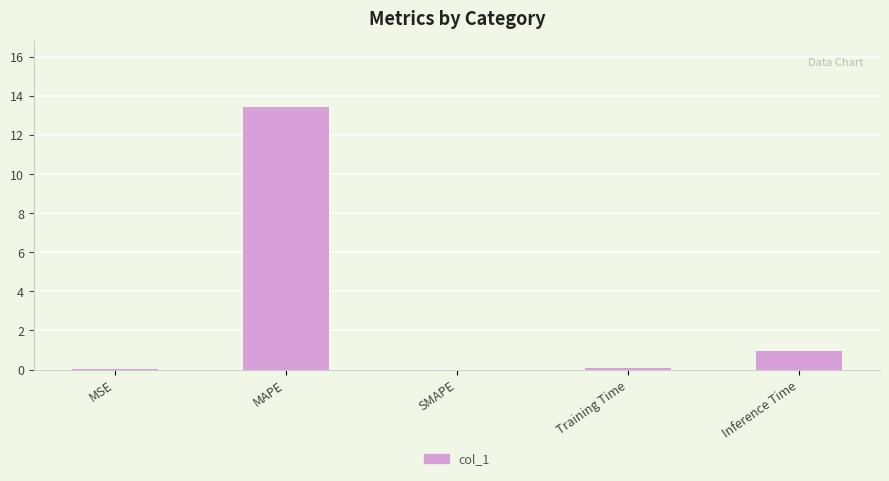

At which category does the chart reach its peak across all series?

MAPE